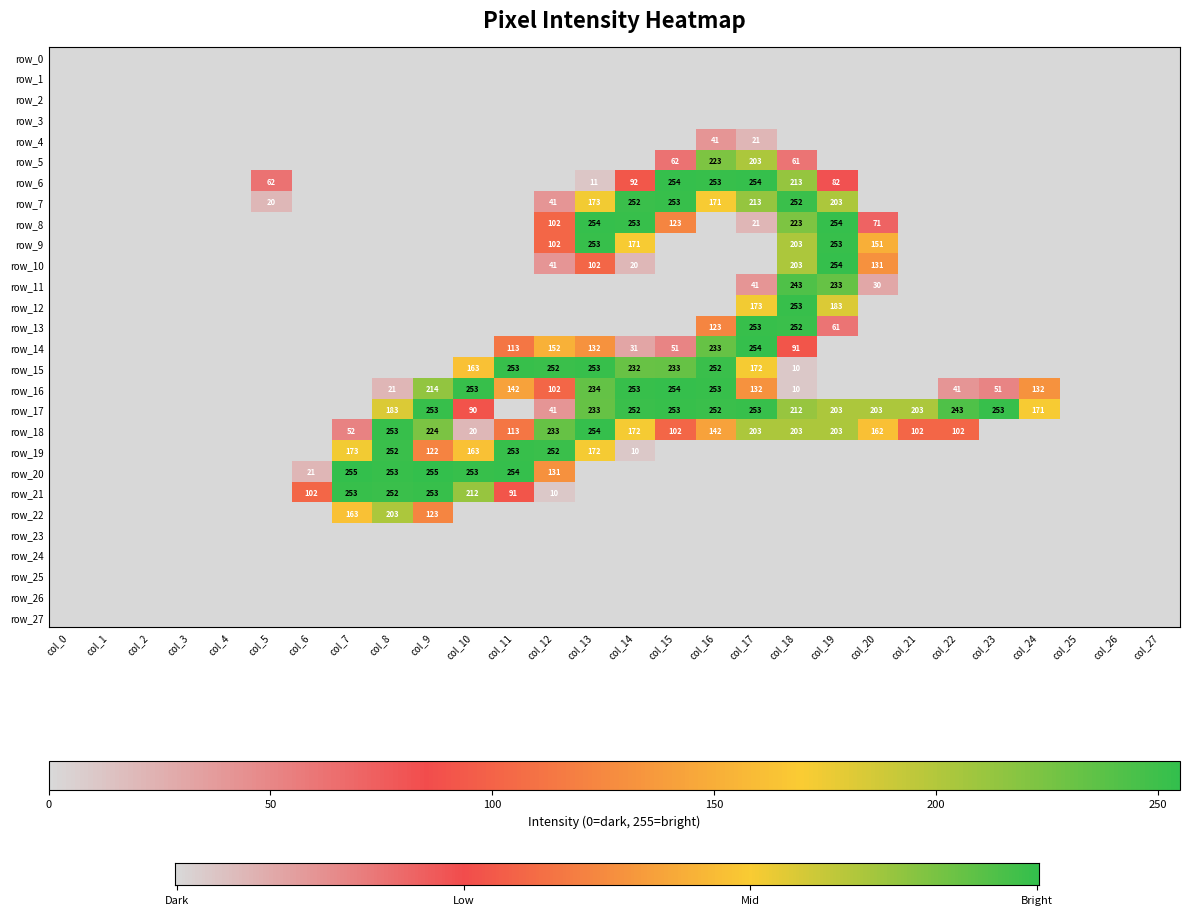

Which series has the largest total across all categories?

row_17